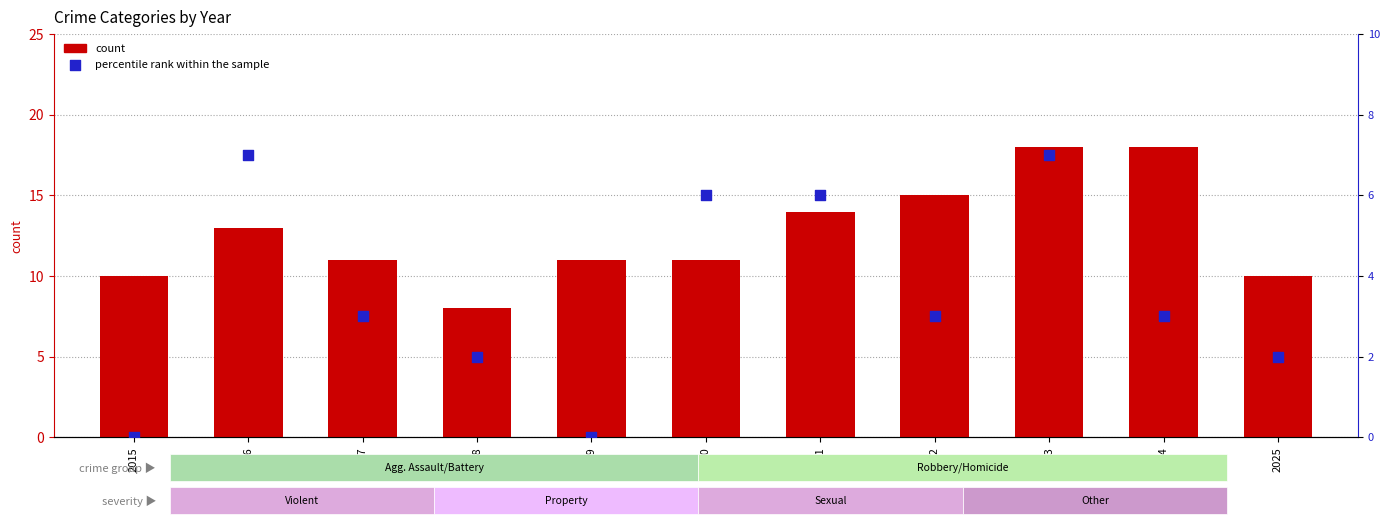

What is the total value across all series at 2022?

18